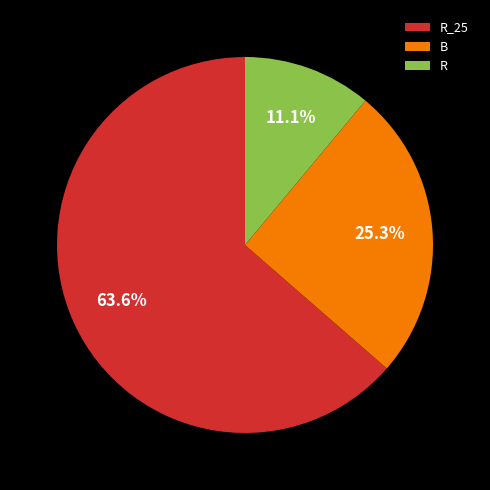

What is the largest slice in the pie chart?

R_25